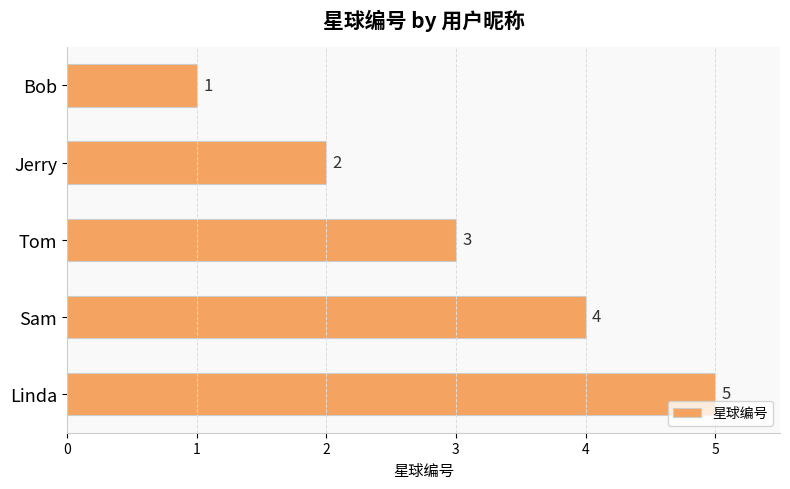

How many data points are less than 3?

2